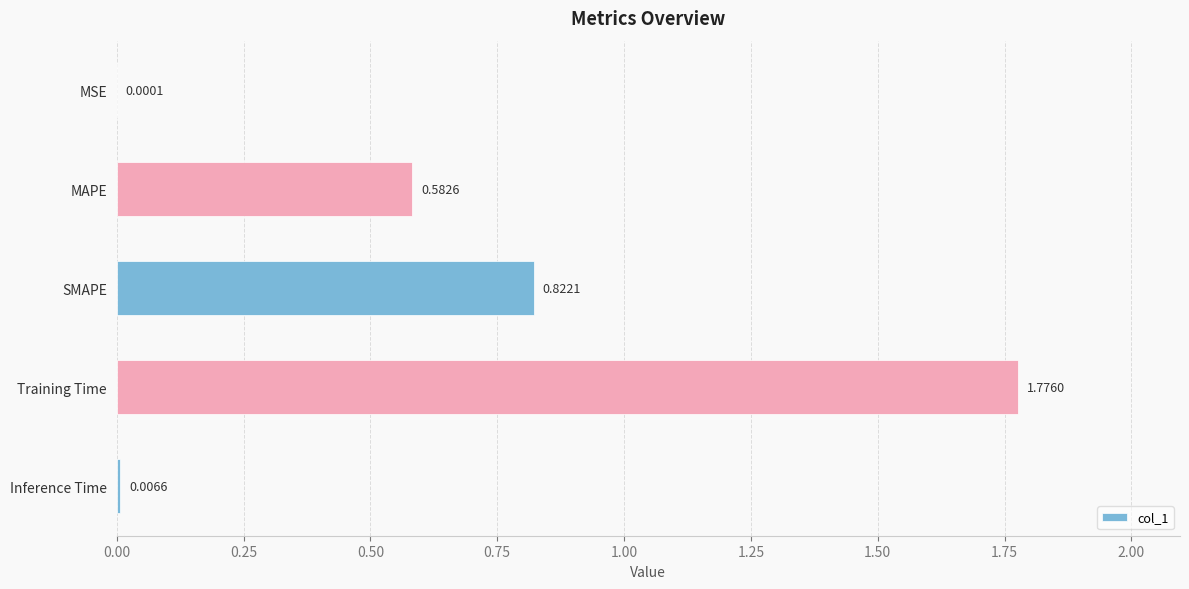

What is the change in value from MSE to Training Time?

+1.8